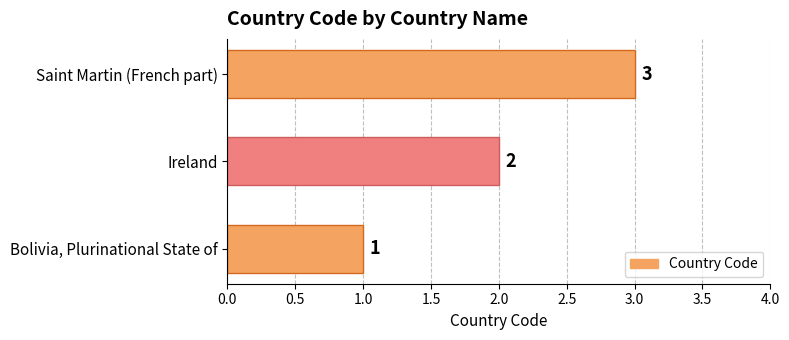

True or false: the data shows 3 at Saint Martin (French part).

True